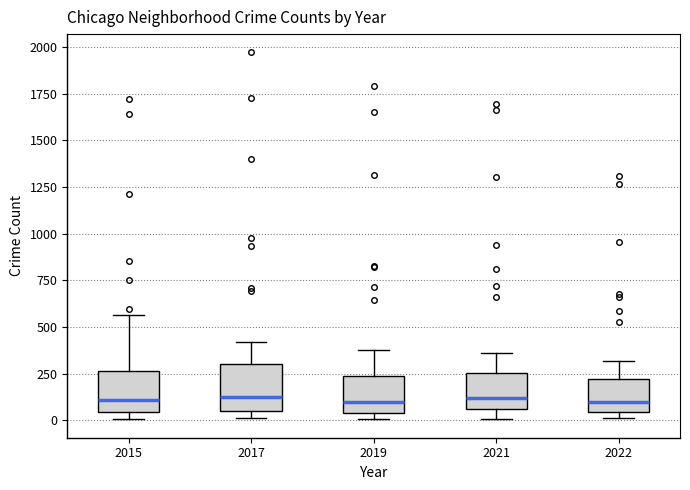

Reading left to right, read every box against the y-axis: the position of its median line, the range the box covers, and the ends of its whiskers. The values are not printed on the chart, so give them approximately, as read against the axis.

2015: median 100, box 50 to 250, whiskers 0 to 550
2017: median 100, box 50 to 300, whiskers 0 to 400
2019: median 100, box 50 to 250, whiskers 0 to 400
2021: median 100, box 50 to 250, whiskers 0 to 350
2022: median 100, box 50 to 200, whiskers 0 to 300